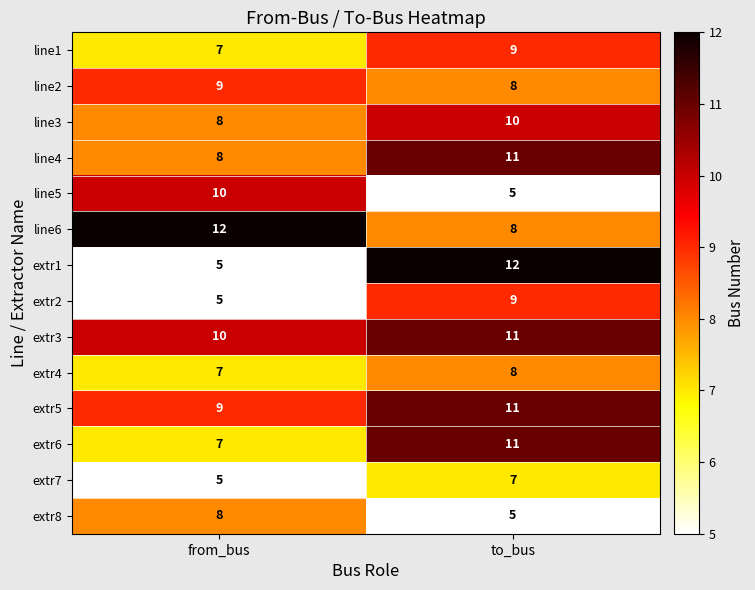

Is it true that line5 equals 3 at to_bus?

False